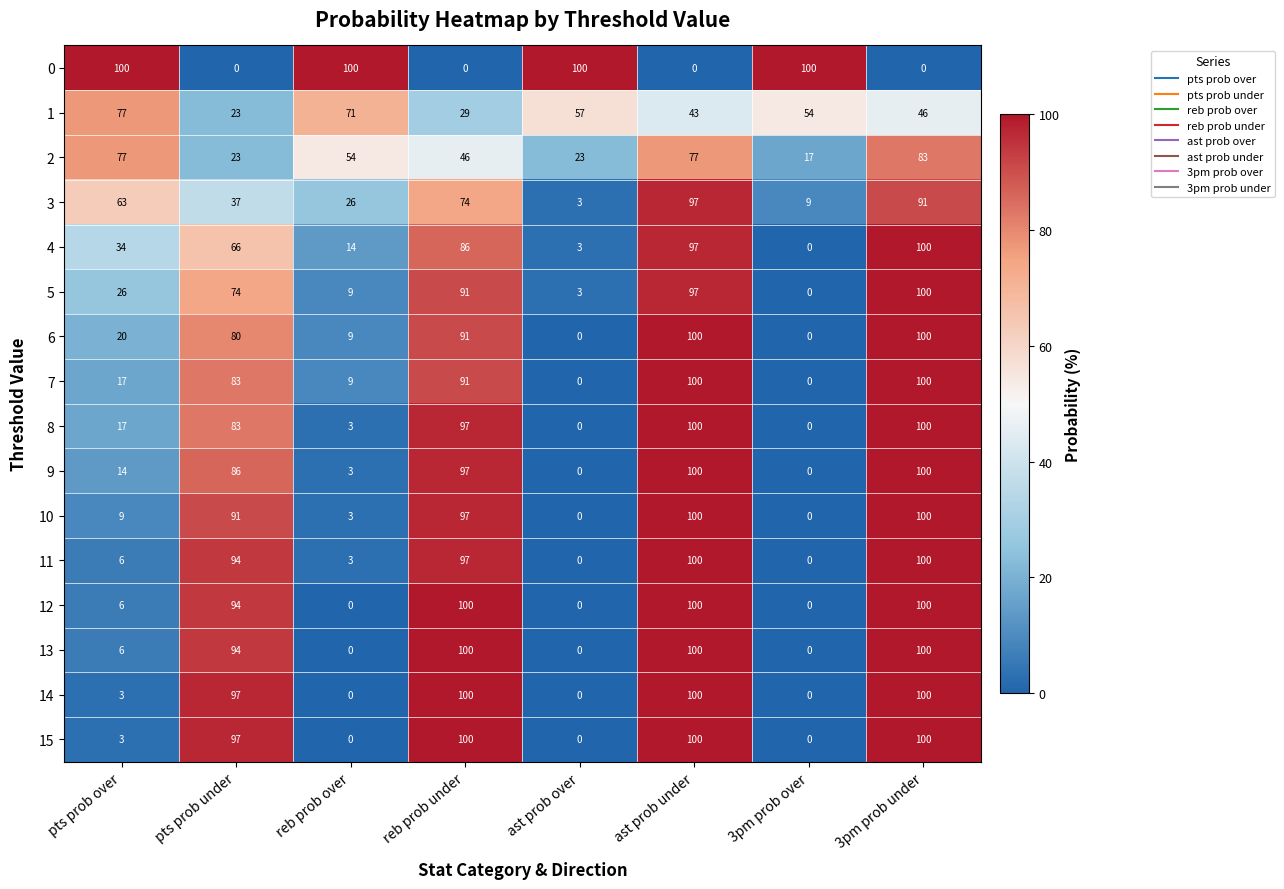

What is the difference between the highest and lowest values at ast prob over?

100